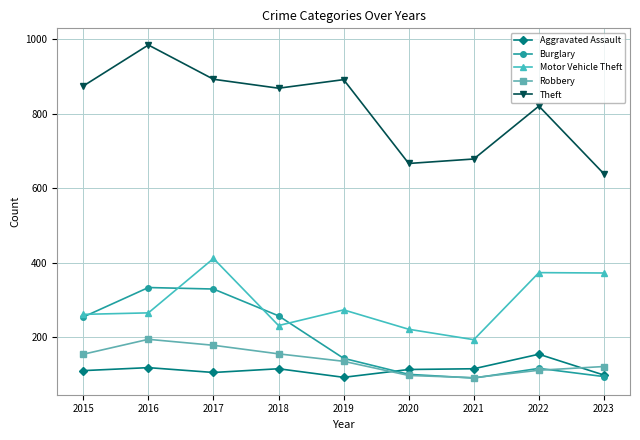

Which series has the largest range (max minus min)?

Theft